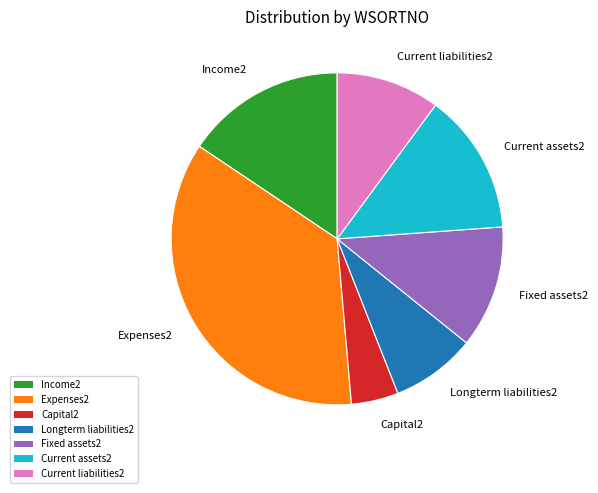

The Current liabilities2 slice represents 1% of the pie. True or false?

False